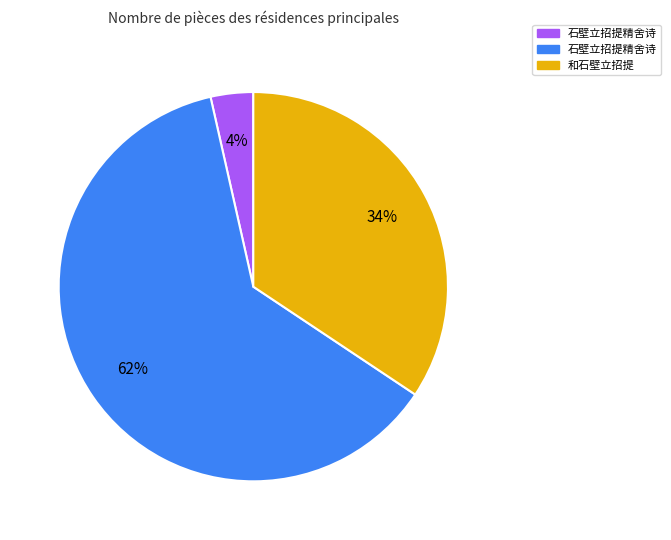

To the nearest percent, what is the average slice percentage?

33%